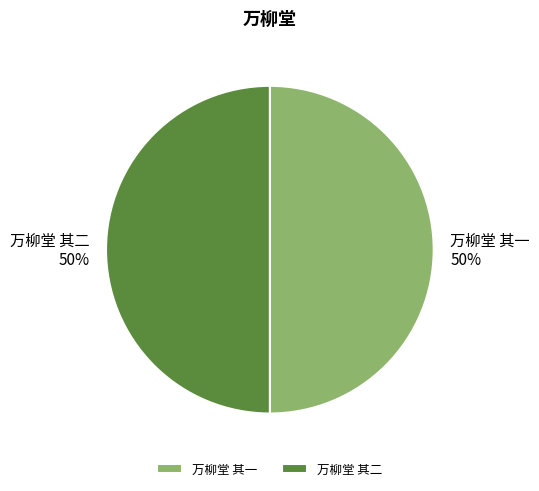

To the nearest percent, what percentage of the pie is 万柳堂 其一?

50%